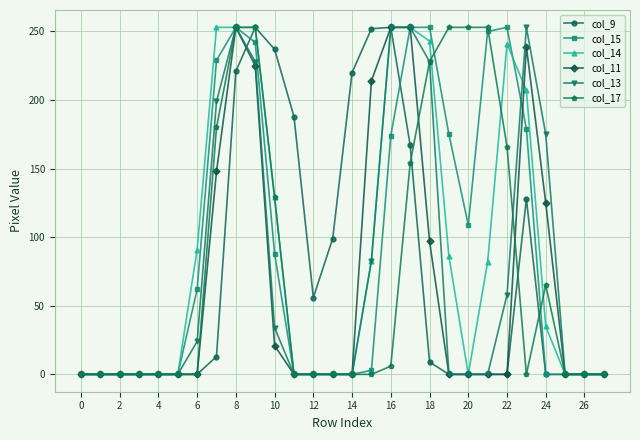

True or false: col_11 has more than 1 interior local peaks.

True